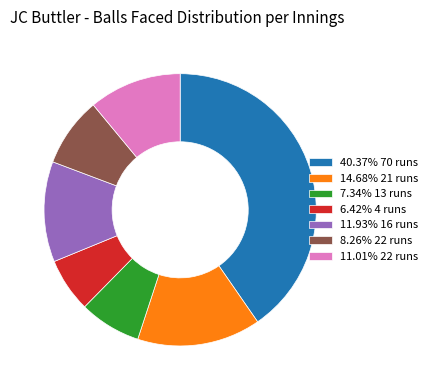

How many segments does this pie chart have?

7